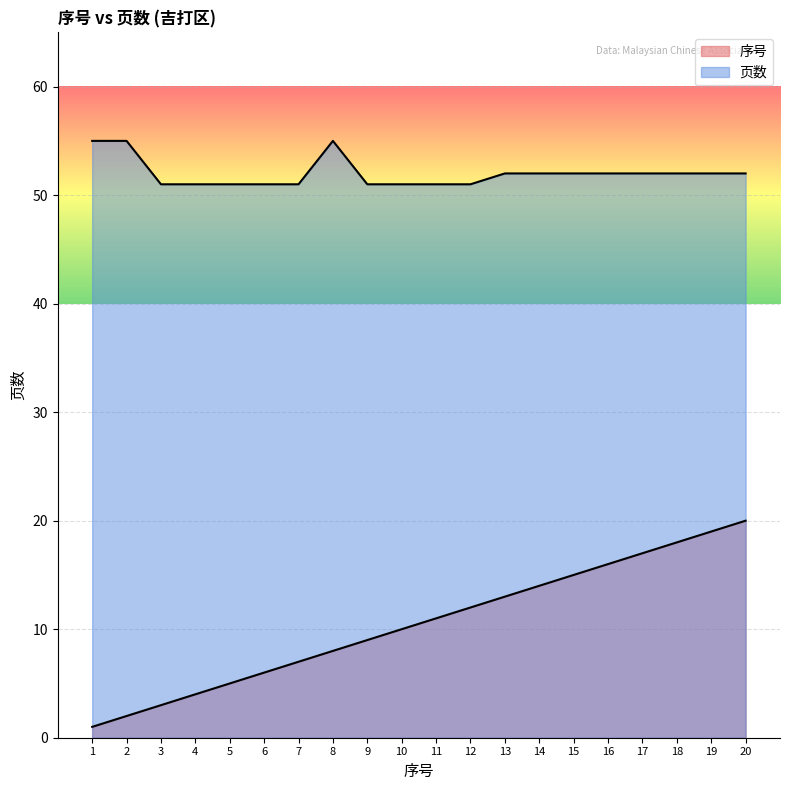

At which label is 序号 closest to 10?

10